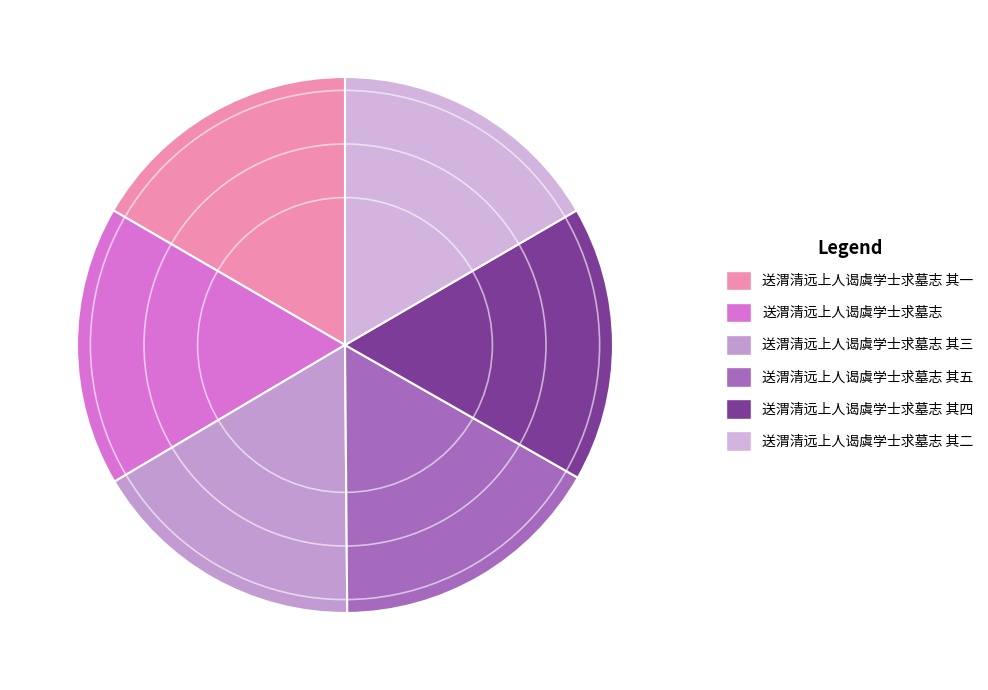

To the nearest percent, what is the combined percentage of 送渭清远上人谒虞学士求墓志 其一 and 送渭清远上人谒虞学士求墓志 其二?

33%